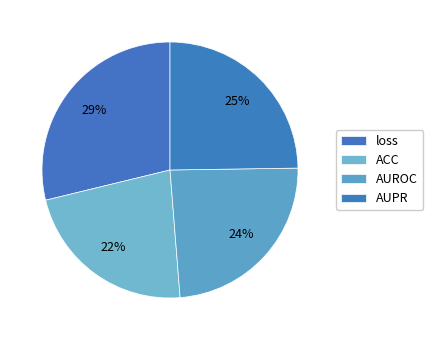

True or false: AUPR accounts for 17% of the total.

False